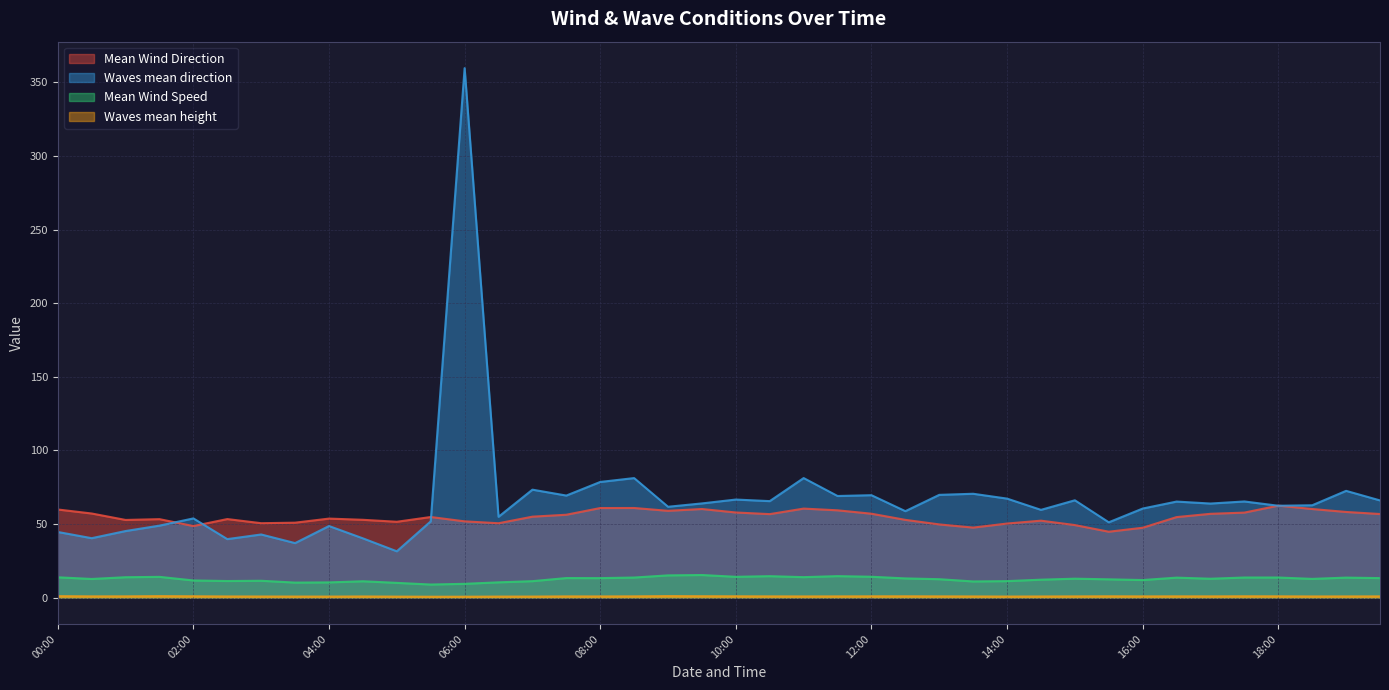

What is the difference between the second highest and minimum values in the Waves mean height series?

0.4